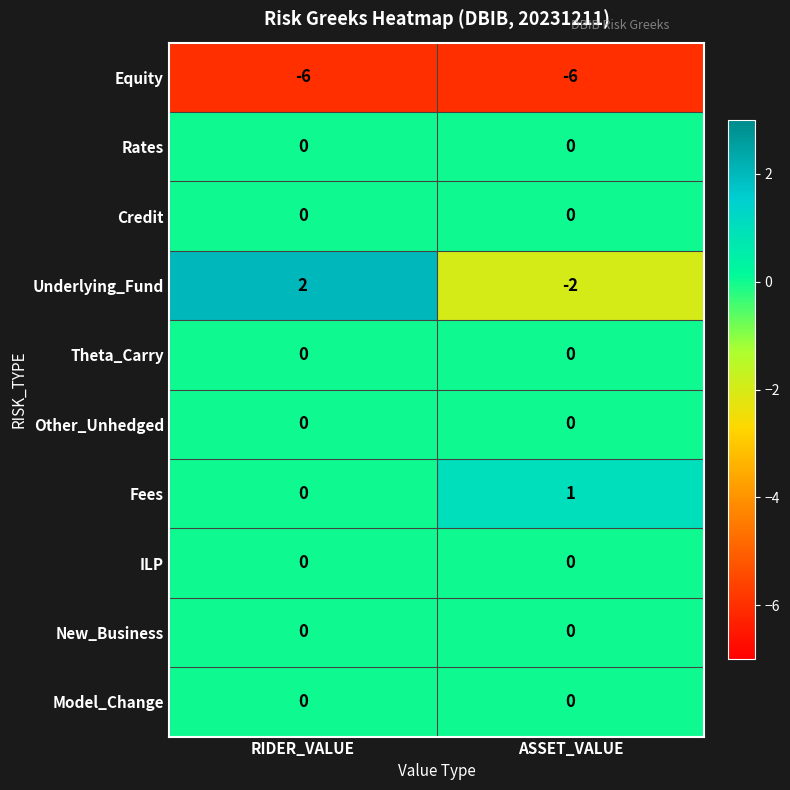

Reading left to right, what are all the values shown in this chart?

Equity: RIDER_VALUE=-6	ASSET_VALUE=-6
Rates: RIDER_VALUE=0	ASSET_VALUE=0
Credit: RIDER_VALUE=0	ASSET_VALUE=0
Underlying_Fund: RIDER_VALUE=2	ASSET_VALUE=-2
Theta_Carry: RIDER_VALUE=0	ASSET_VALUE=0
Other_Unhedged: RIDER_VALUE=0	ASSET_VALUE=0
Fees: RIDER_VALUE=0	ASSET_VALUE=1
ILP: RIDER_VALUE=0	ASSET_VALUE=0
New_Business: RIDER_VALUE=0	ASSET_VALUE=0
Model_Change: RIDER_VALUE=0	ASSET_VALUE=0